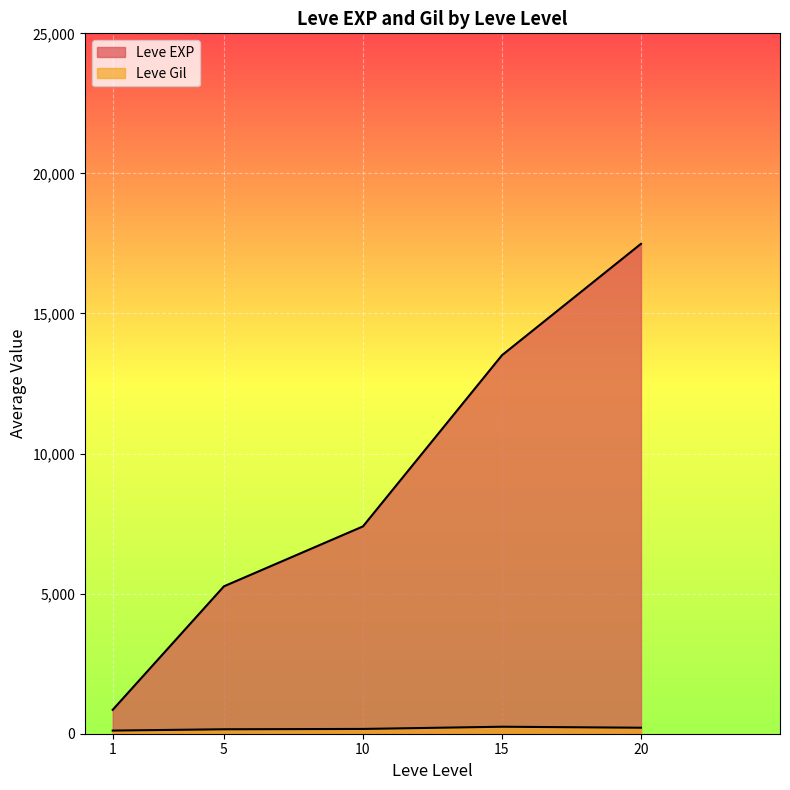

What is the value of the Leve Gil point at the 3rd from the left?

112